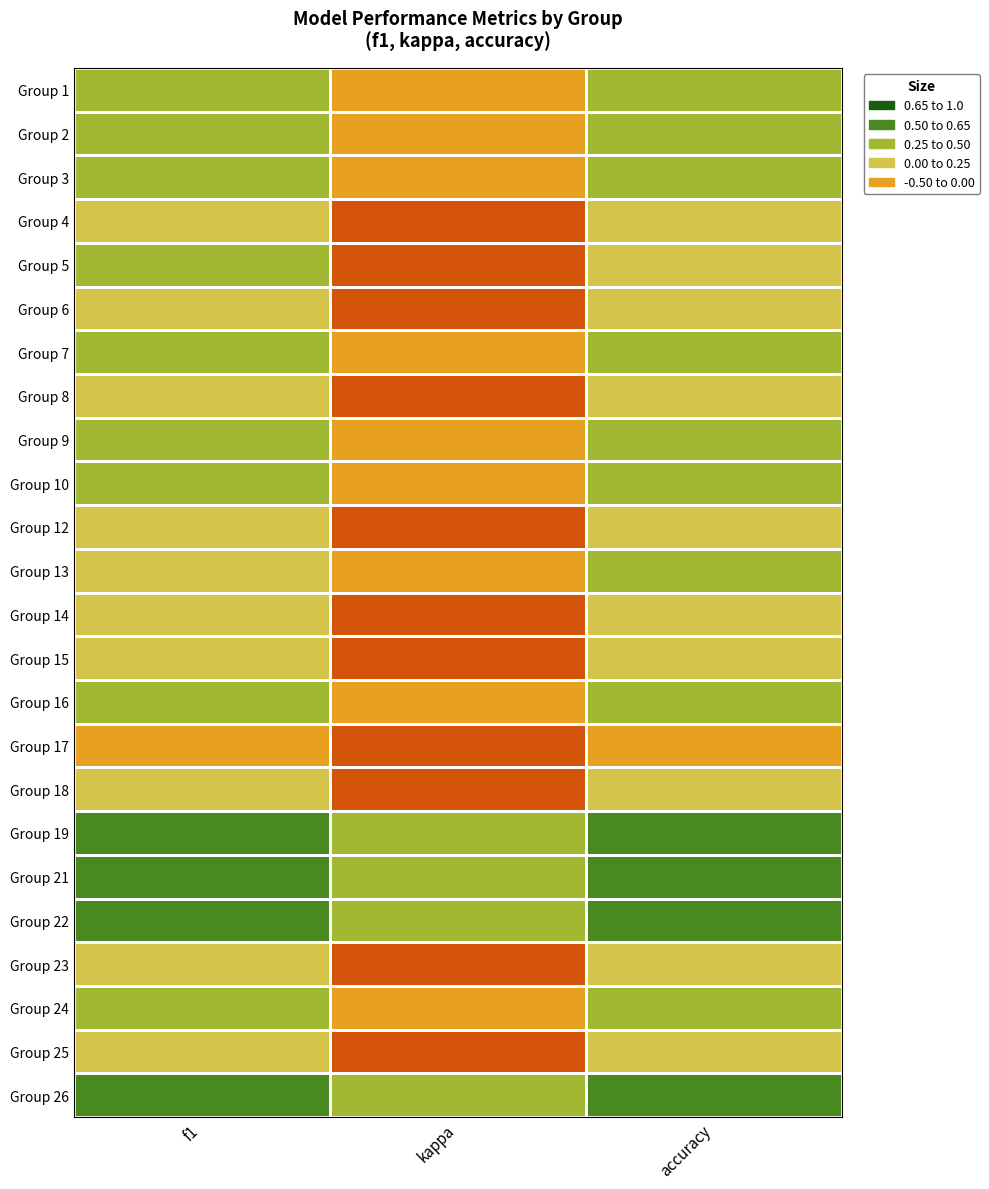

Rank the series at accuracy from highest to lowest value.

Group 19, Group 21, Group 26, Group 22, Group 2, Group 7, Group 10, Group 9, Group 1, Group 16, Group 24, Group 3, Group 13, Group 15, Group 14, Group 18, Group 4, Group 5, Group 8, Group 12, Group 23, Group 6, Group 25, Group 17